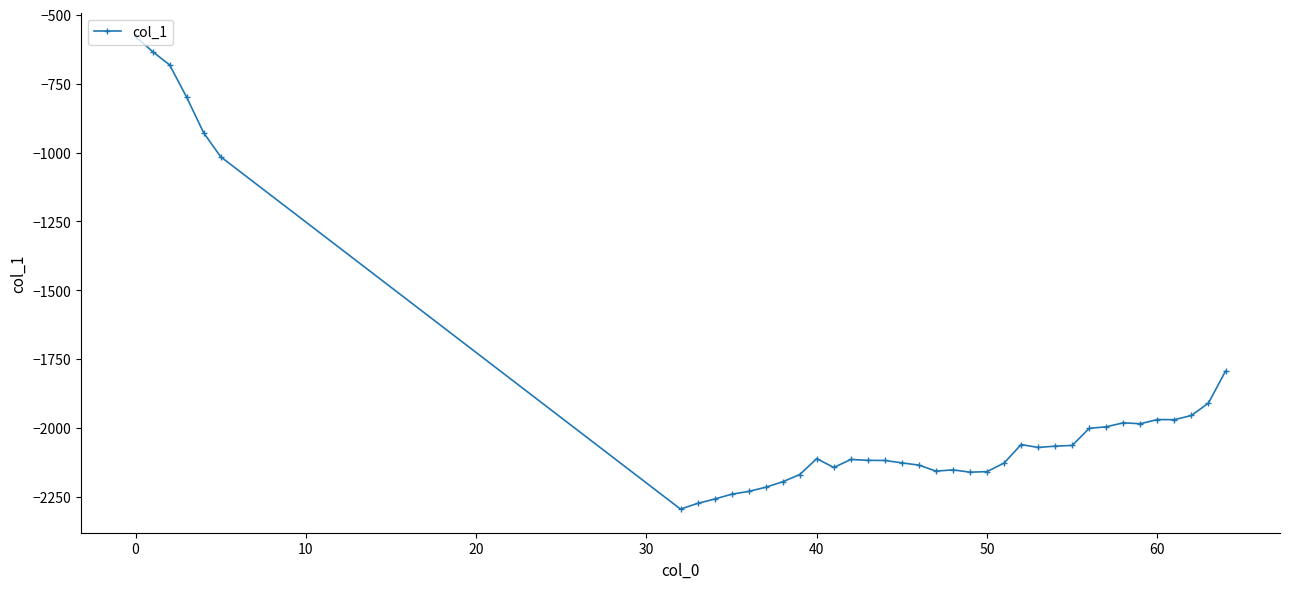

What is the value of the 23rd point from the left?

-2151.5